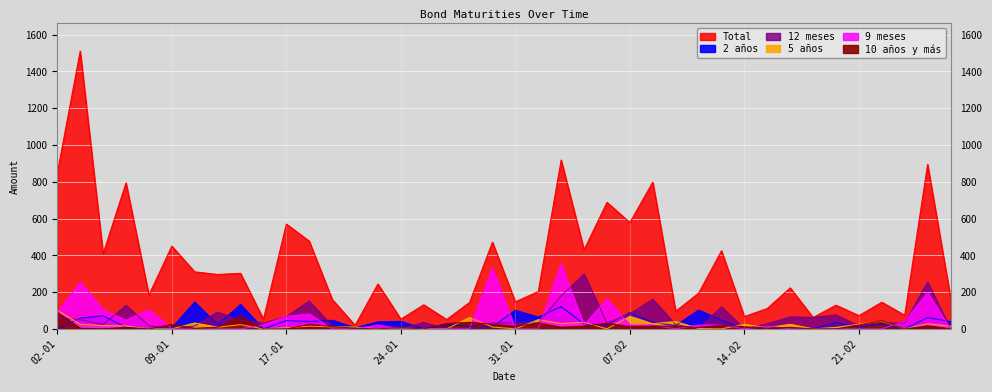

At which label does 5 años first exceed 15?

02-01